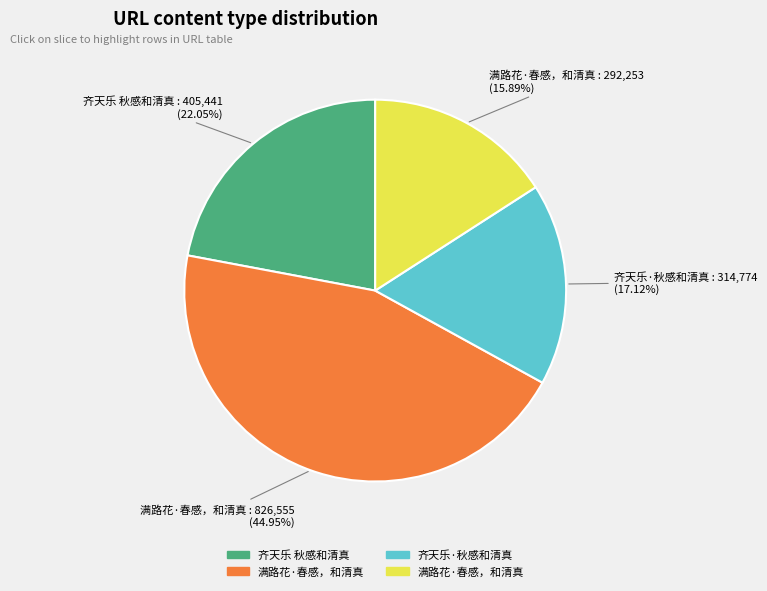

Is there any slice that represents more than half of the pie?

No